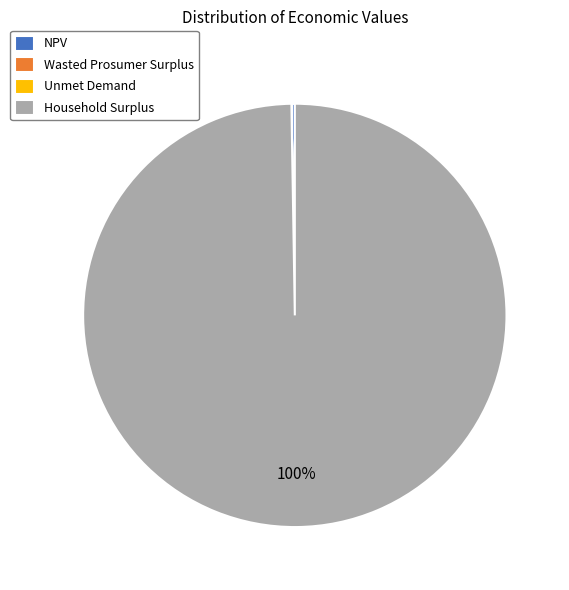

What percentage is the Household Surplus slice, to the nearest percent?

100%